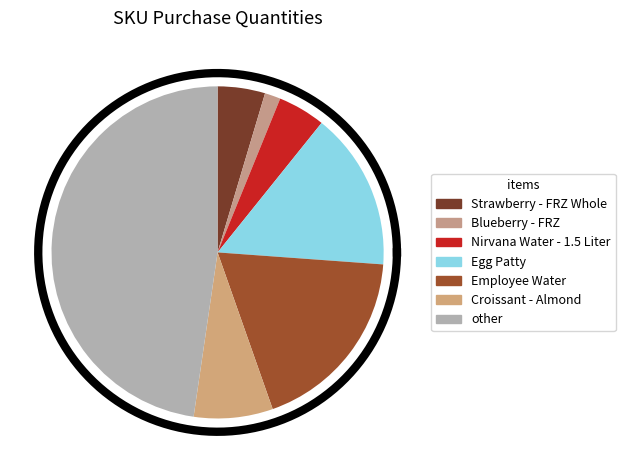

True or false: Employee Water accounts for 33% of the total.

False